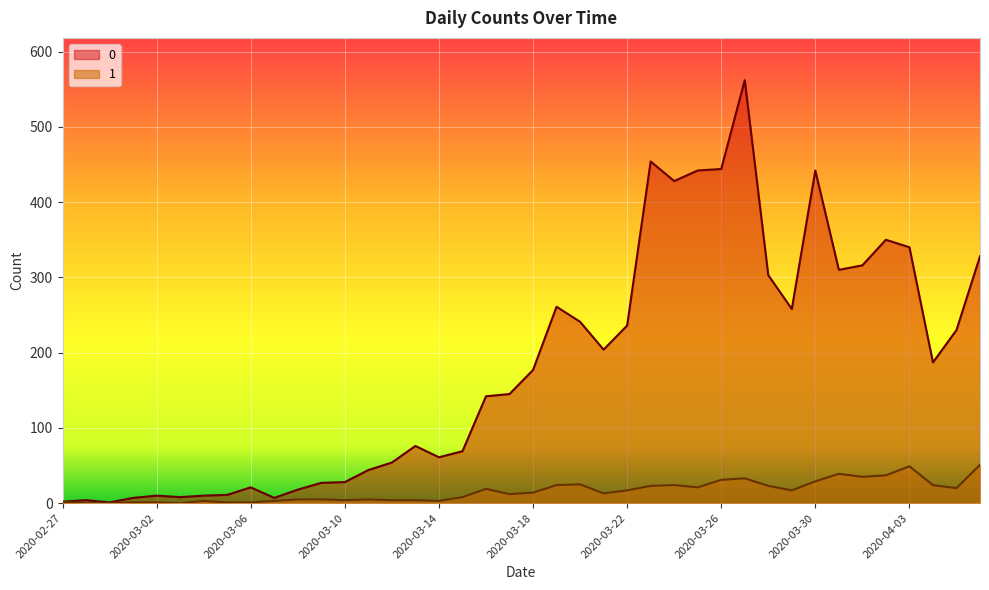

Where is 0 nearest to the value 281?

2020-03-19